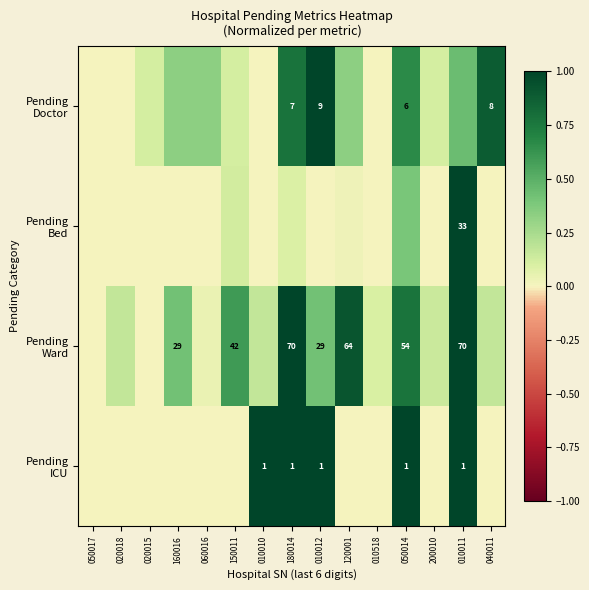

Is it true that Pending ICU equals 0.0 at 060016?

True